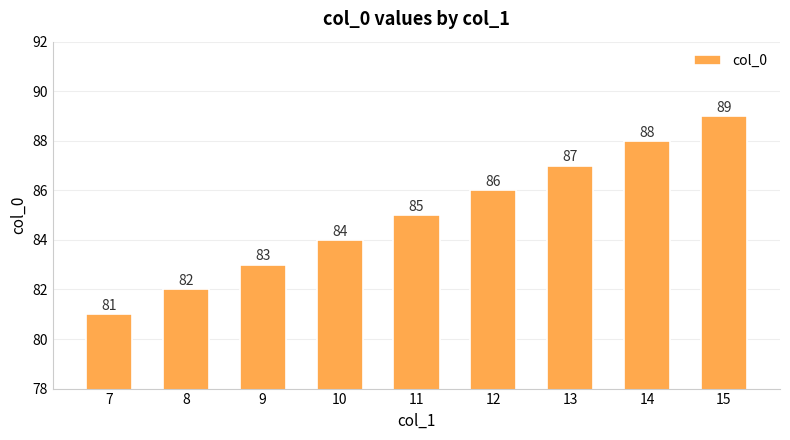

Reading left to right, extract all data points from this chart.

81	82	83	84	85	86	87	88	89